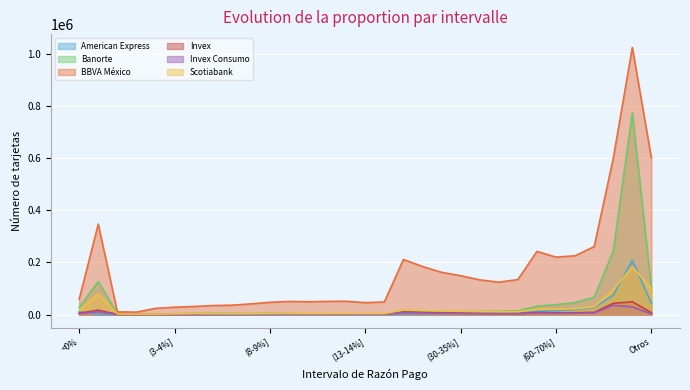

The Banorte series shows 5190 at (25-30%]. True or false?

False